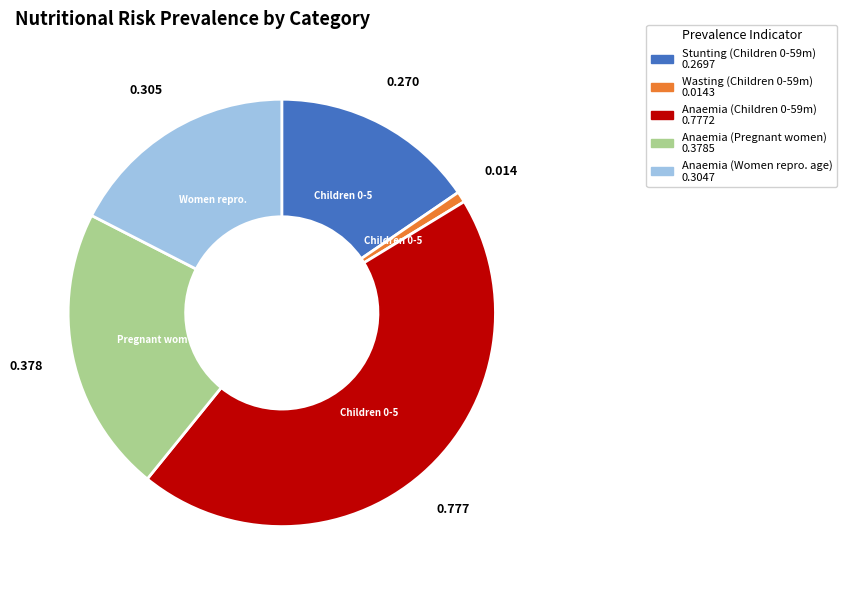

Is there any slice that represents more than half of the pie?

No